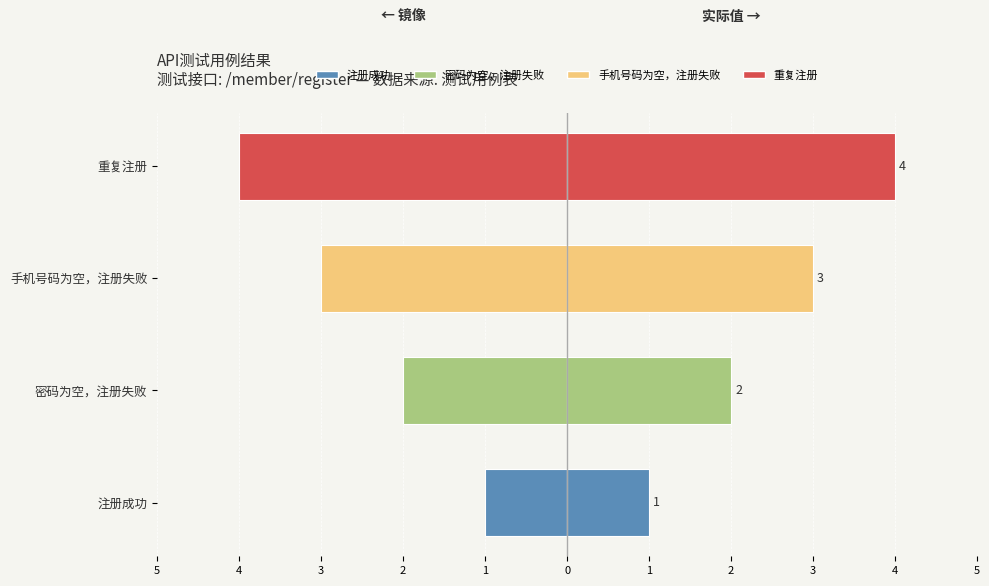

What is the difference between the maximum and minimum values in the case_id (mirrored) series?

3